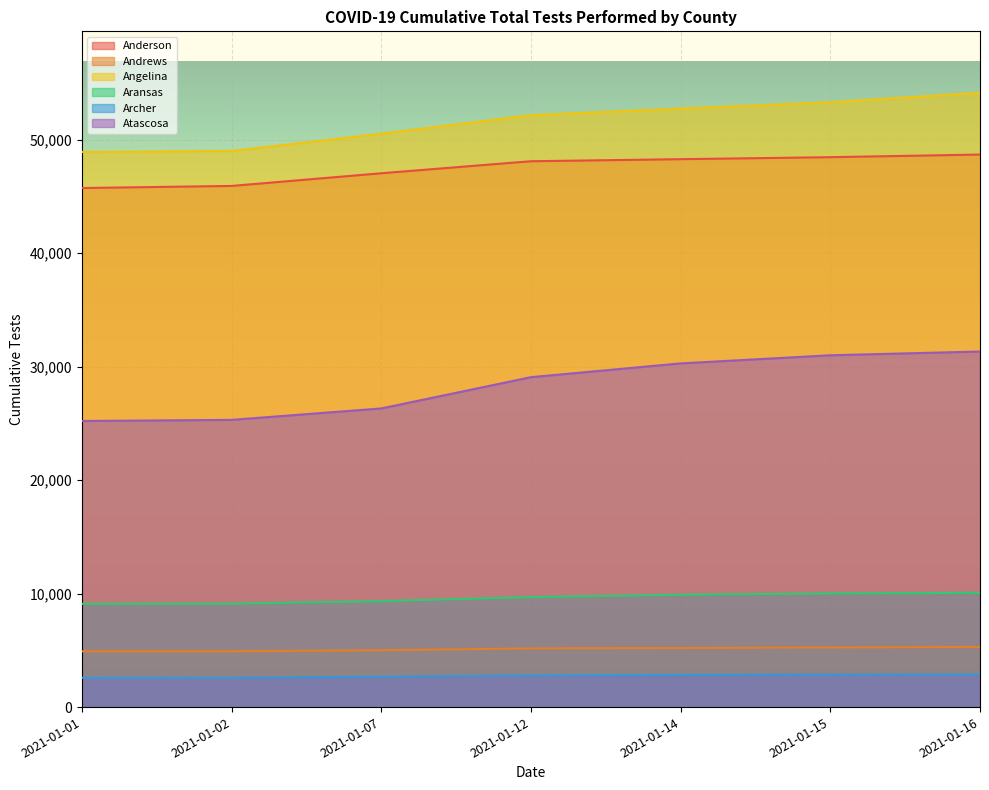

The value of Angelina at 2021-01-14 is 21592. True or false?

False